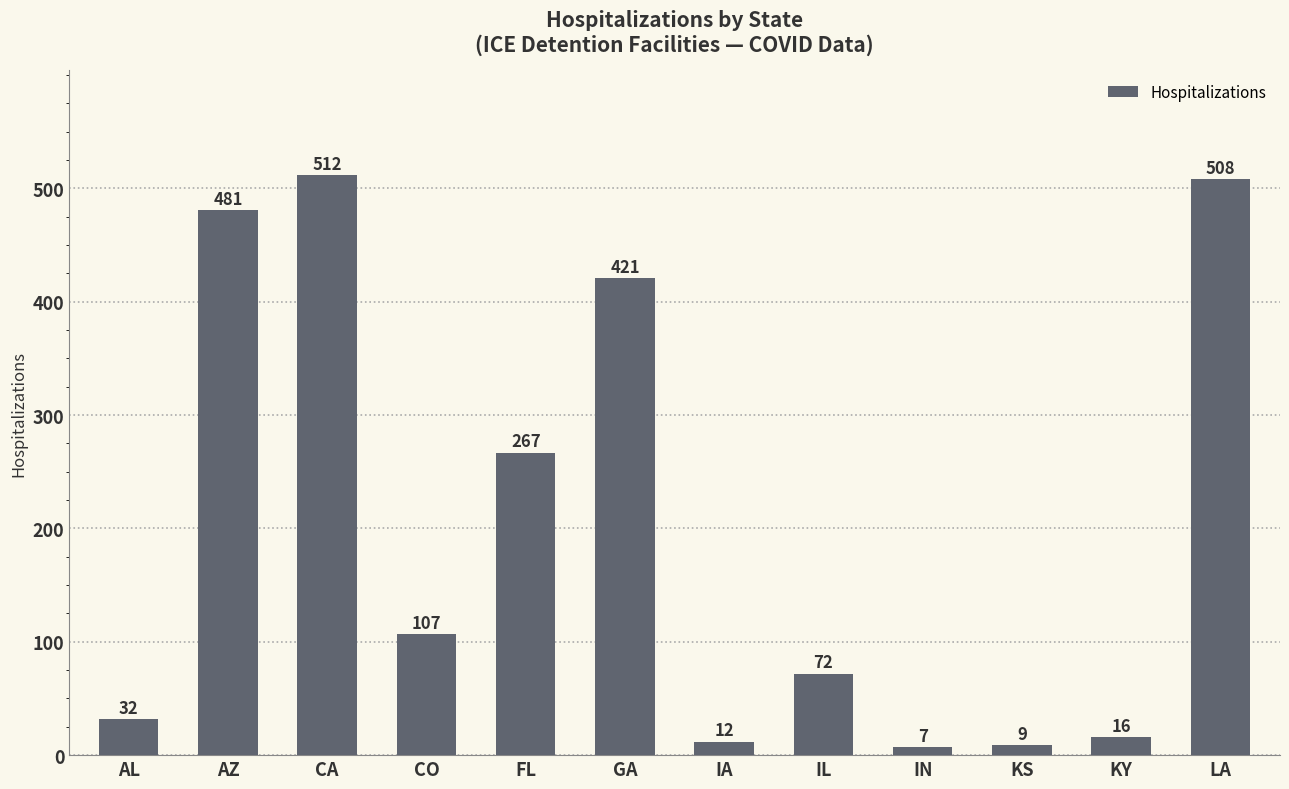

Reading left to right, what are all the values shown in this chart?

32	481	512	107	267	421	12	72	7	9	16	508